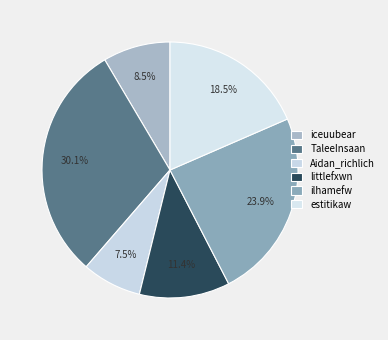

Is the sum of ilhamefw and TaleeInsaan greater than half?

Yes